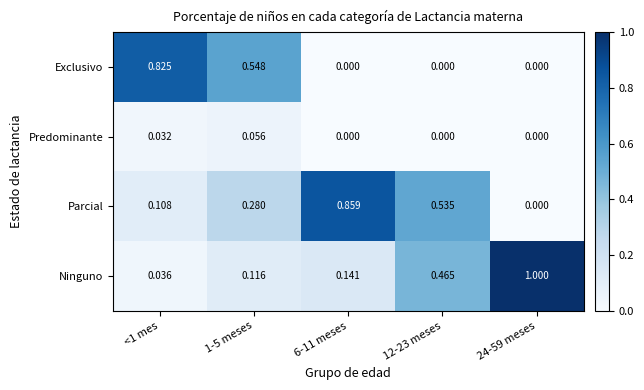

Which series has the largest total across all categories?

Parcial